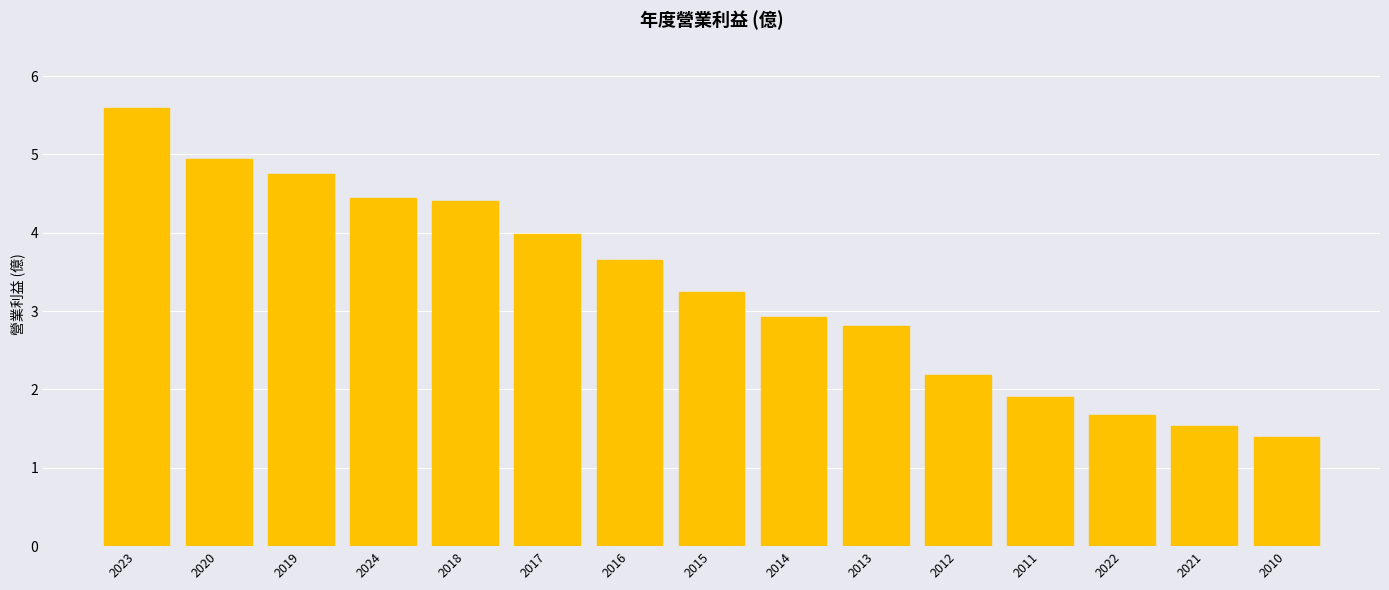

At which label is the value closest to 3?

2014